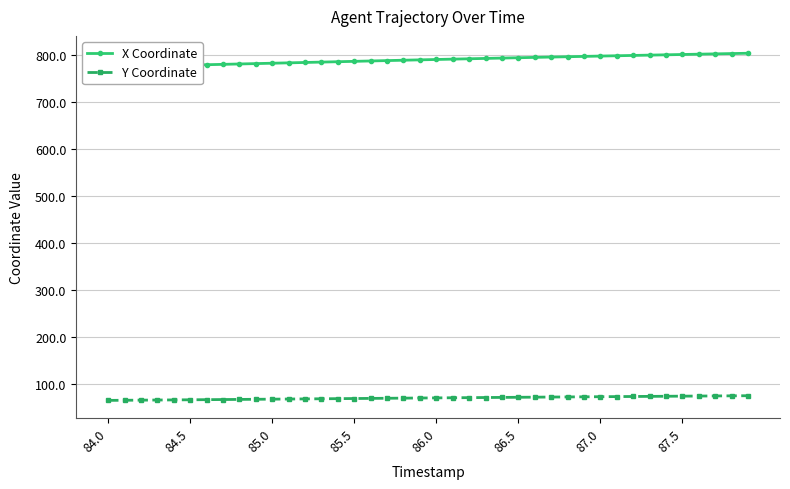

What is the lowest value of the Y Coordinate series?

64.3